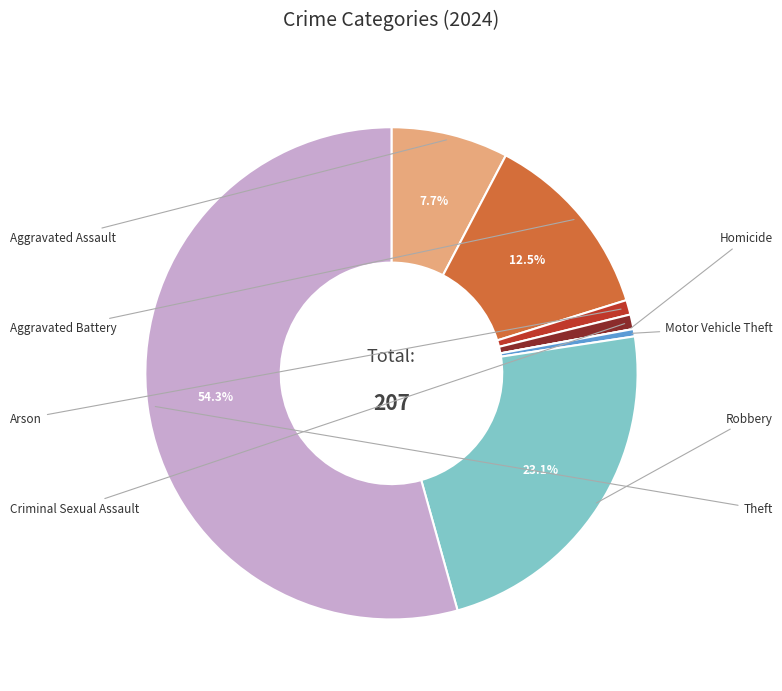

How many slices are in this pie chart?

8